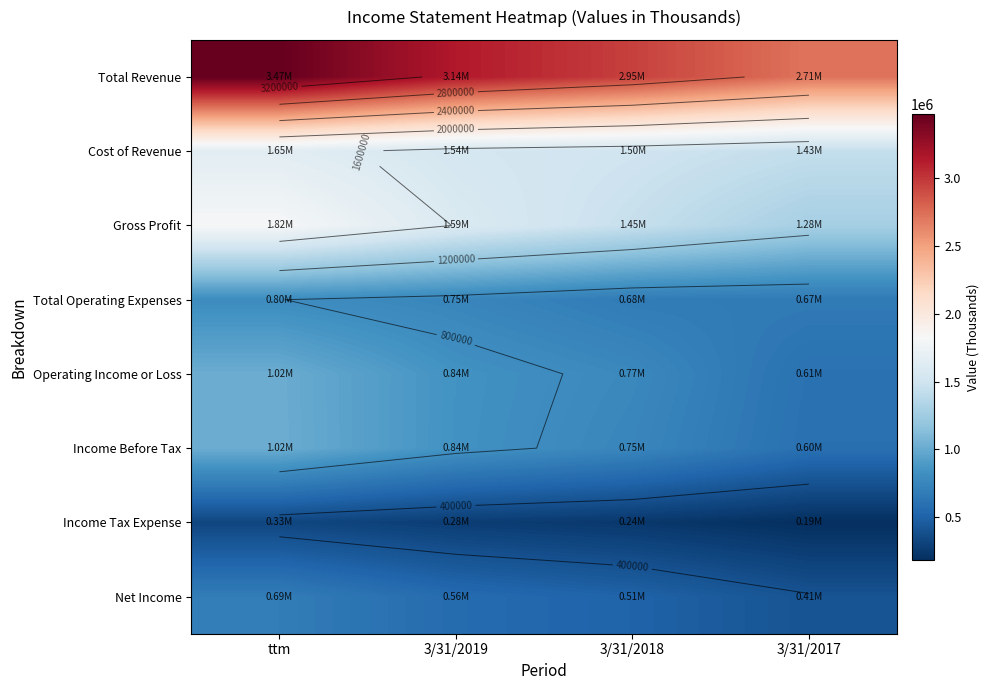

At 3/31/2019, list the series in order from largest to smallest.

Total Revenue, Gross Profit, Cost of Revenue, Operating Income or Loss, Income Before Tax, Total Operating Expenses, Net Income, Income Tax Expense